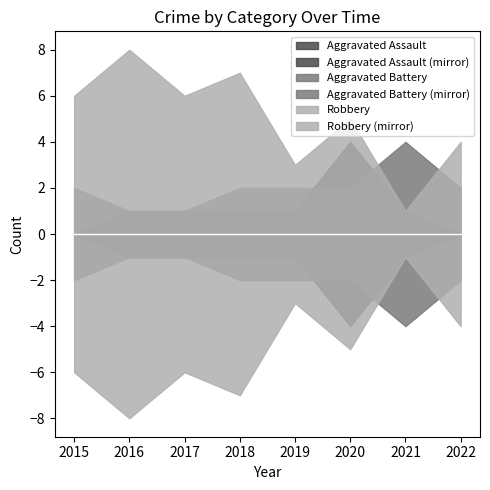

What is the difference between the maximum and minimum values in the Robbery series?

7